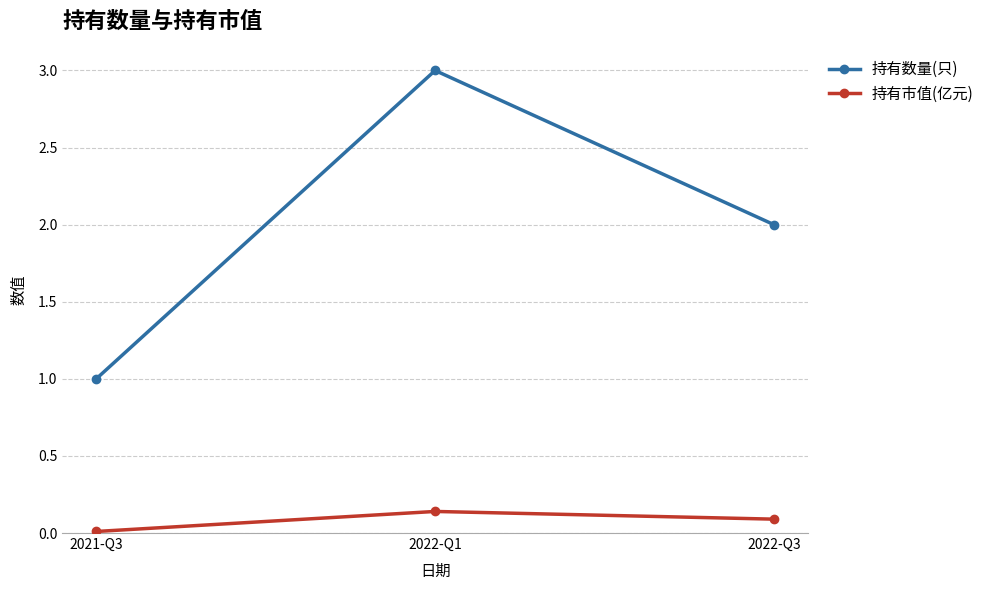

Is the value of 持有数量(只) at 2022-Q3 greater than the value of 持有市值(亿元) at 2022-Q1?

Yes